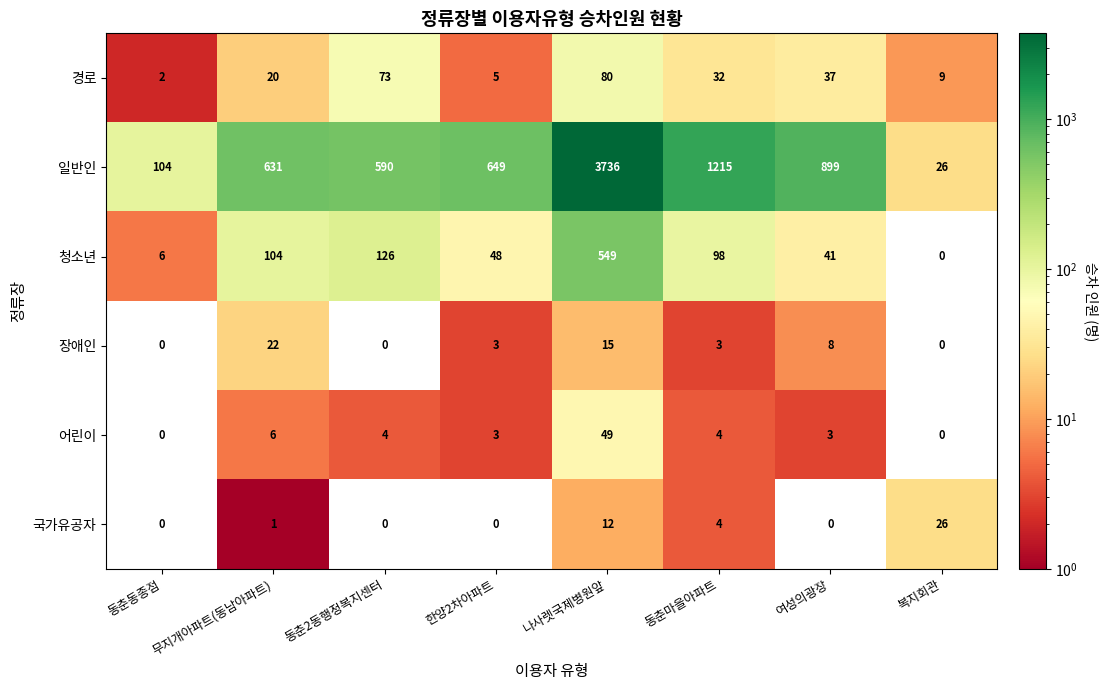

What is the greatest value displayed?

3736